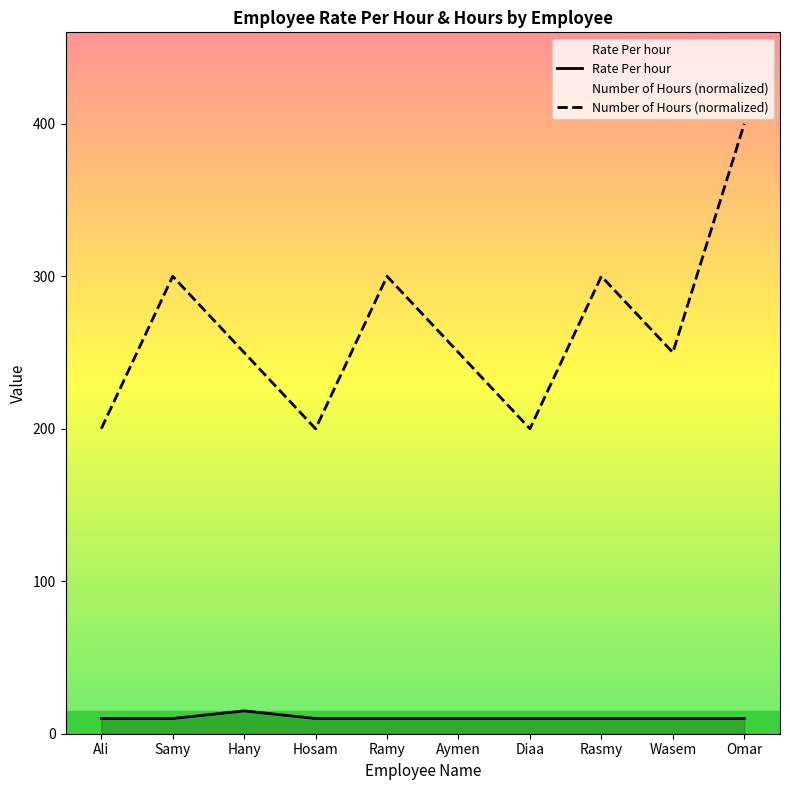

Rank the series at Hosam from lowest to highest value.

Rate Per hour, Number of Hours (normalized)